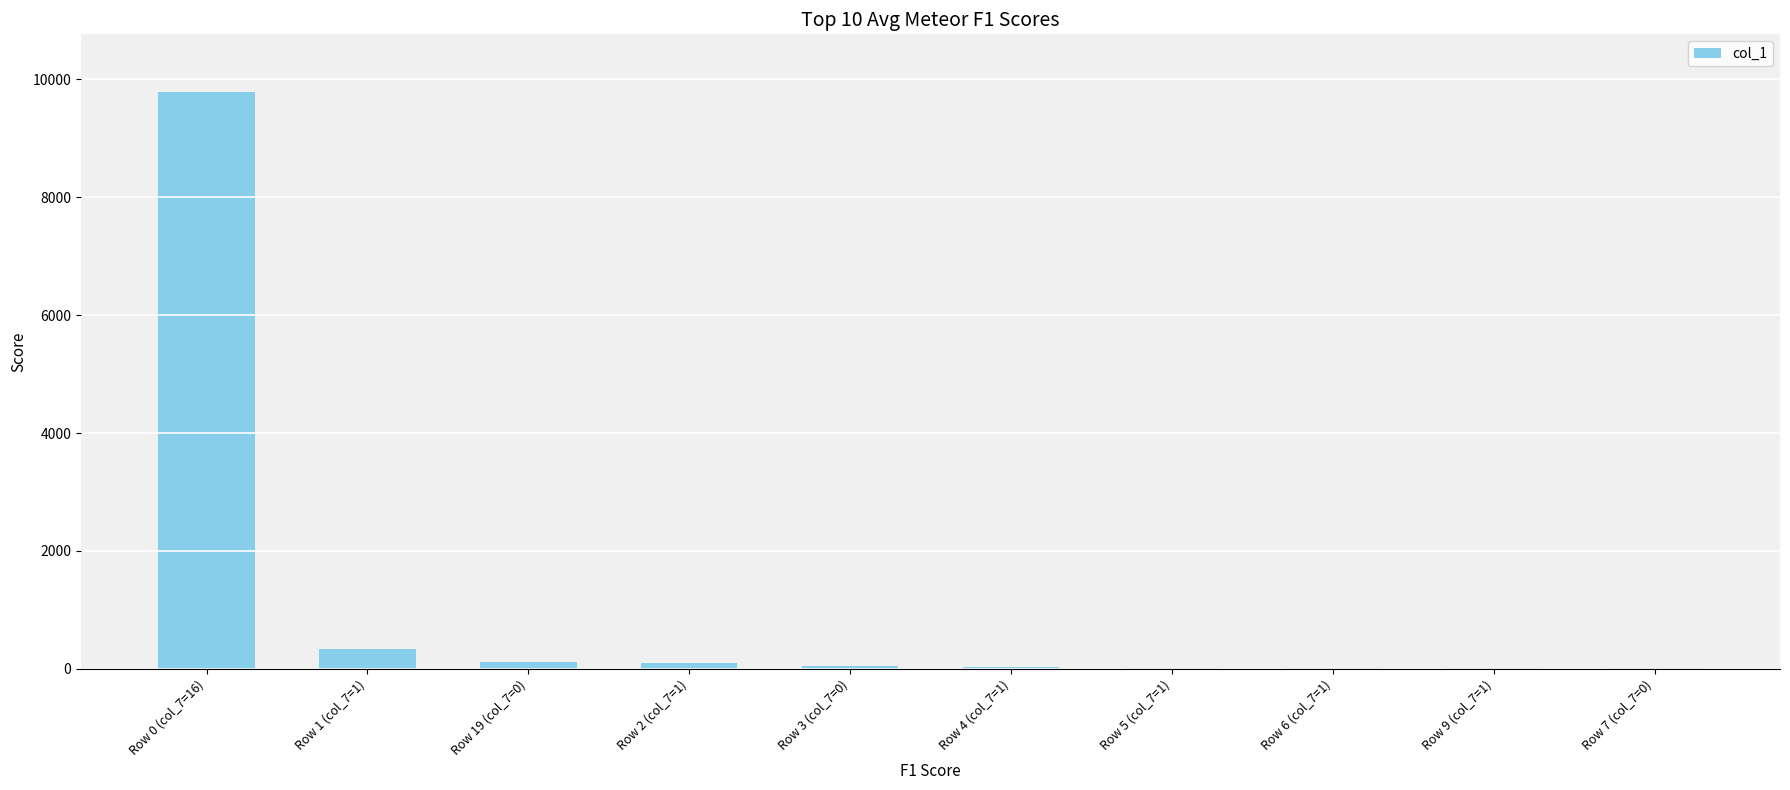

What is the sum of all values?

10474